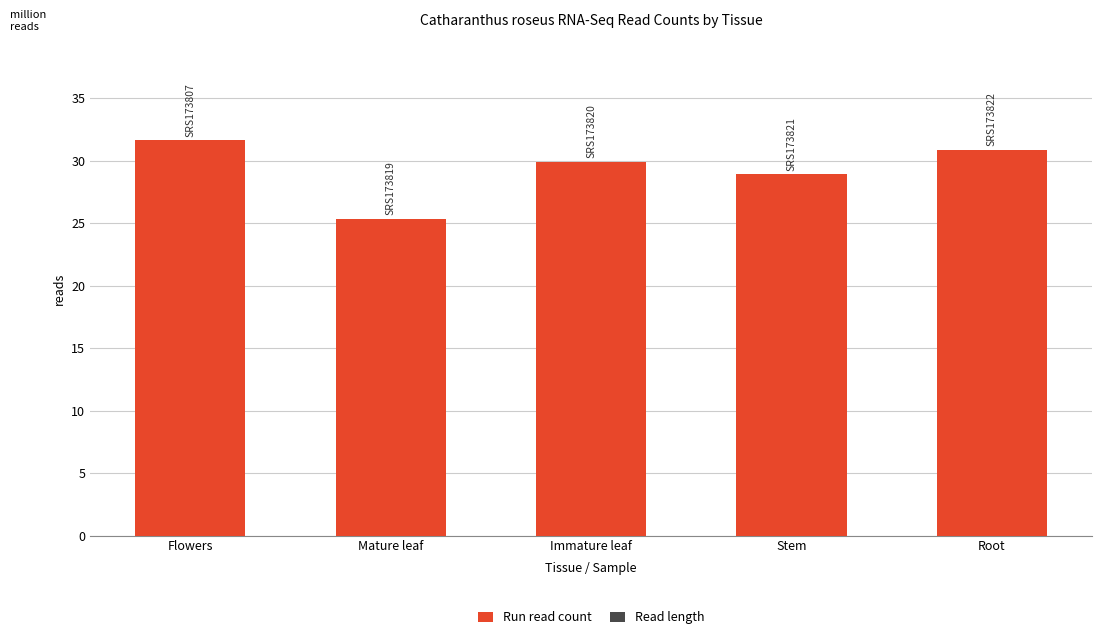

At how many categories does at least one series exceed 19749917?

5